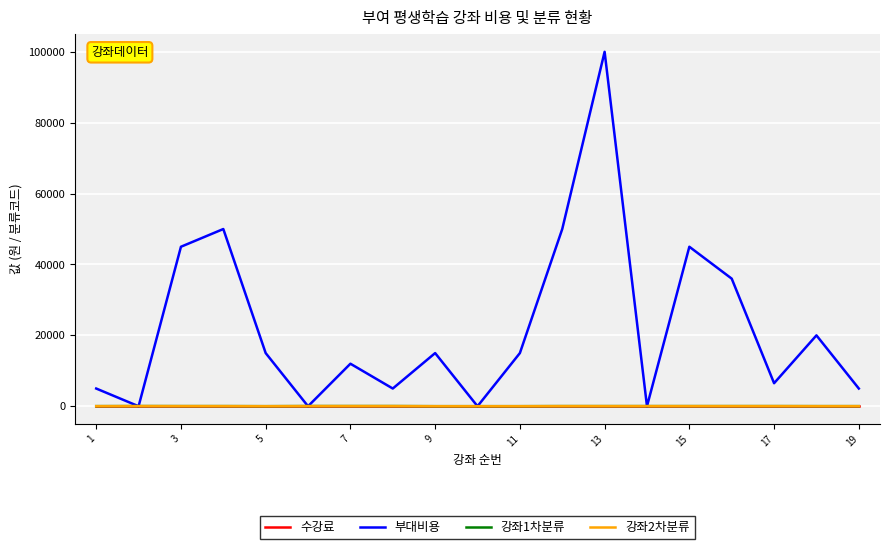

Which series has the largest total across all categories?

부대비용